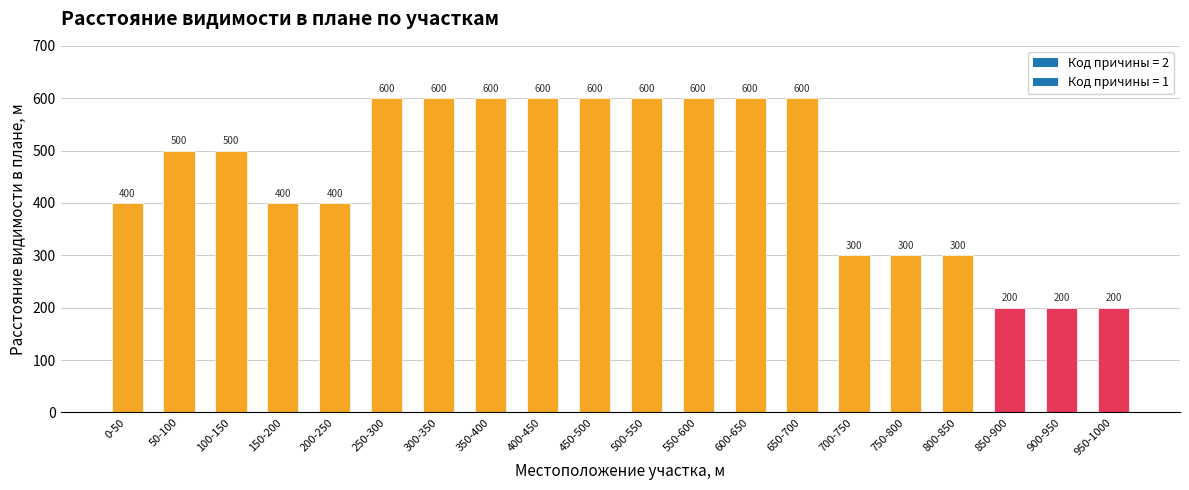

What is the difference between the values at 300-350 and 200-250?

200